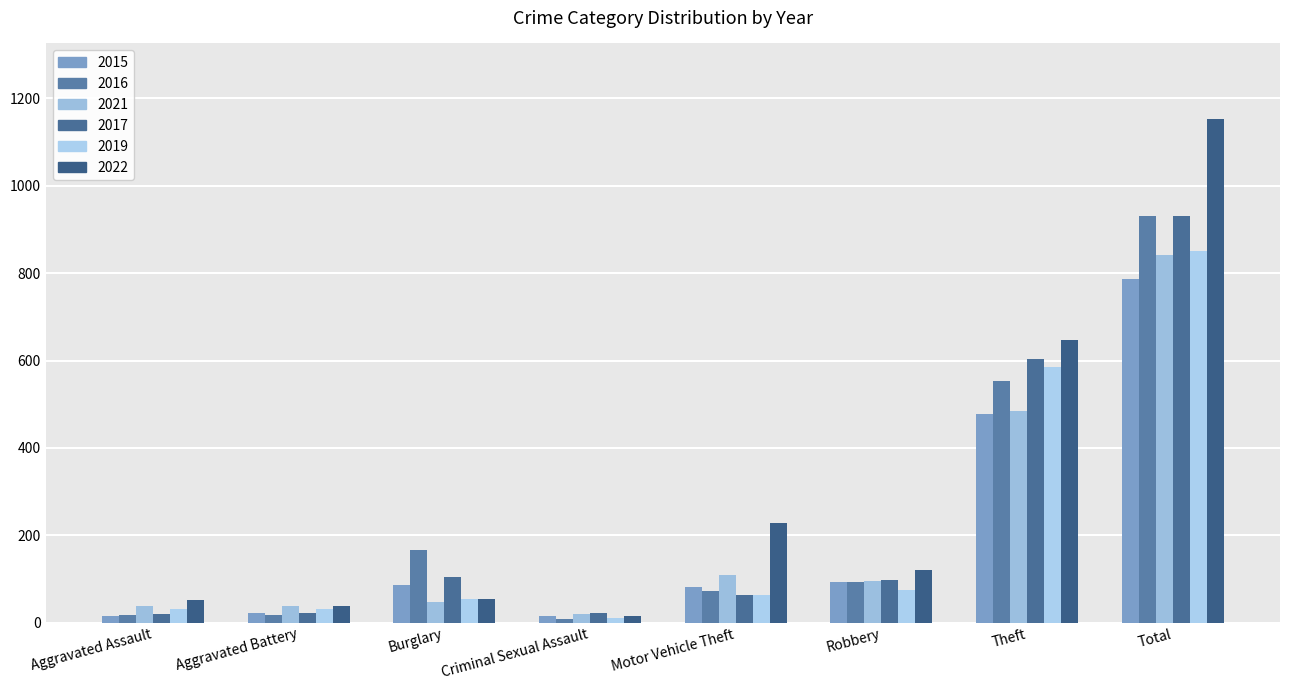

What is the difference between the second highest and second lowest values in the 2022 series?

610